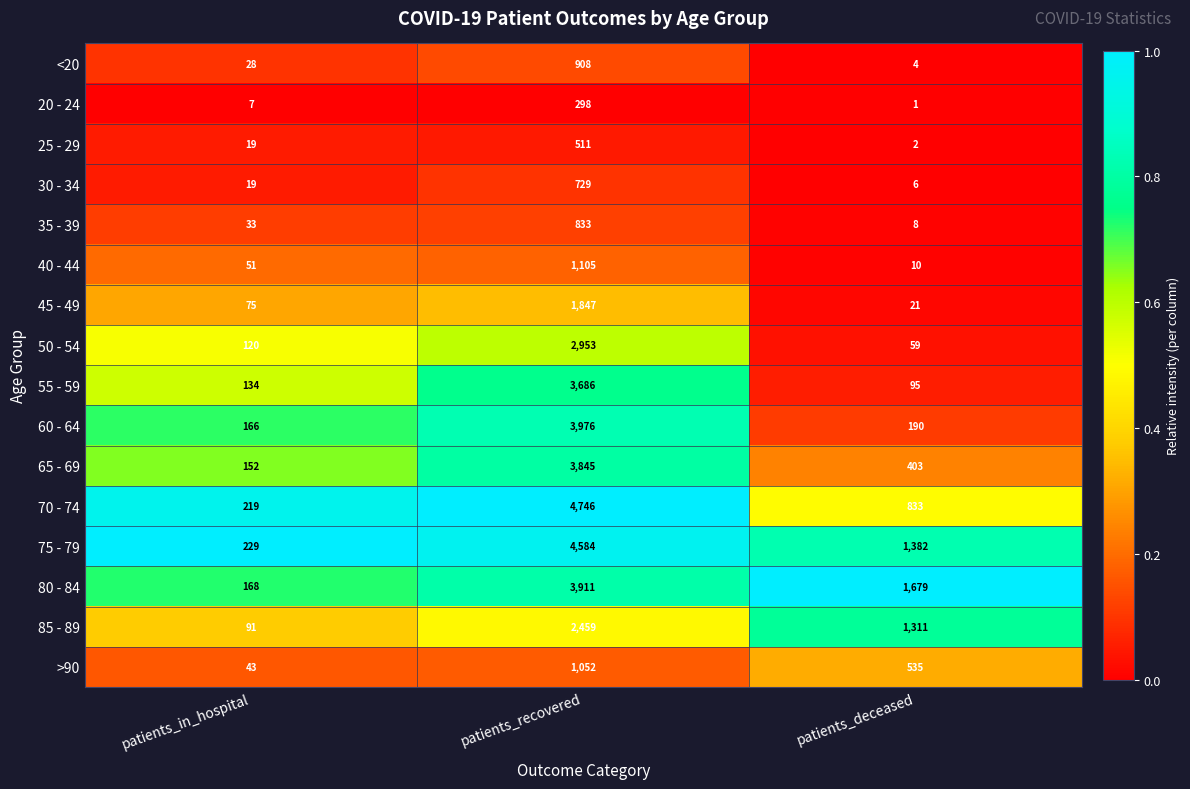

What is the average value of the <20 series?

313